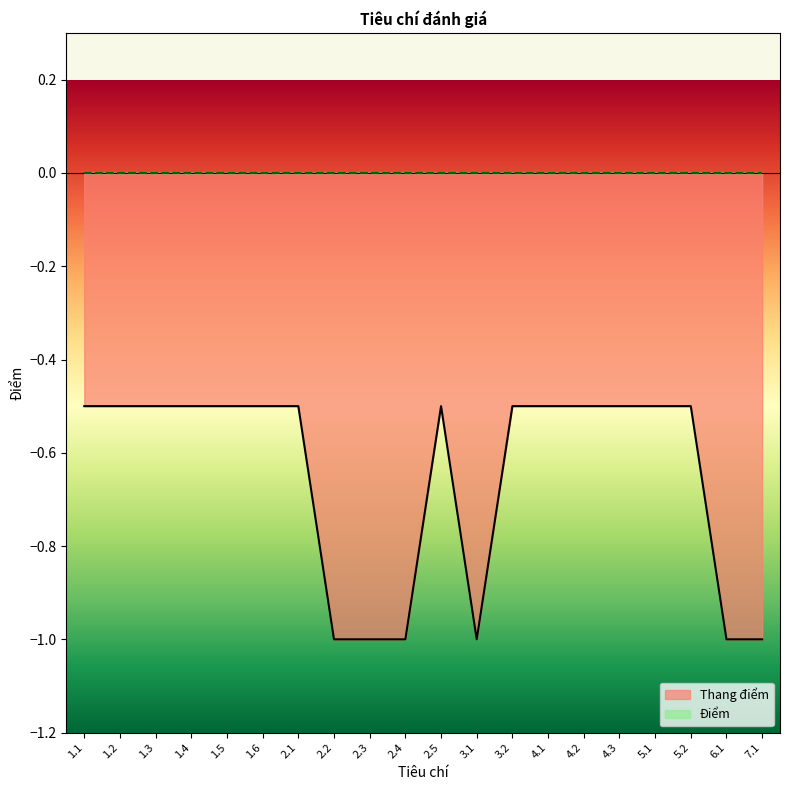

Is it true that the value at 1.6 is -0.1?

False